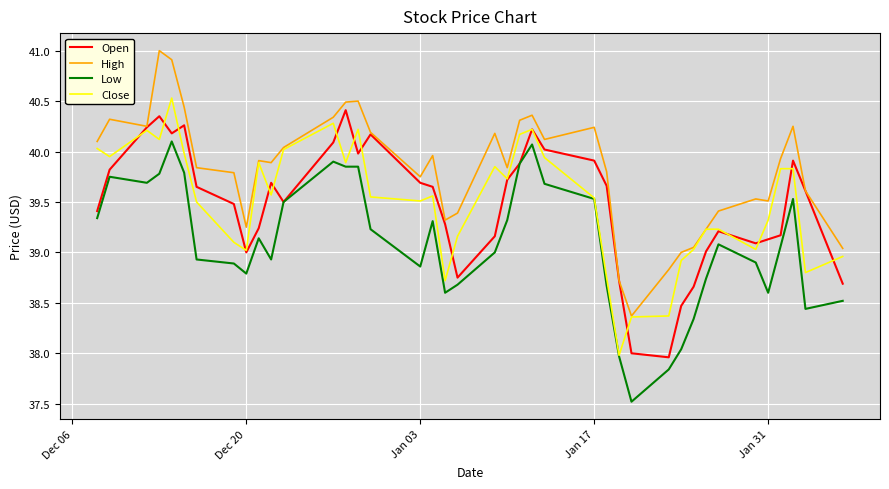

Which series has the largest total across all categories?

High